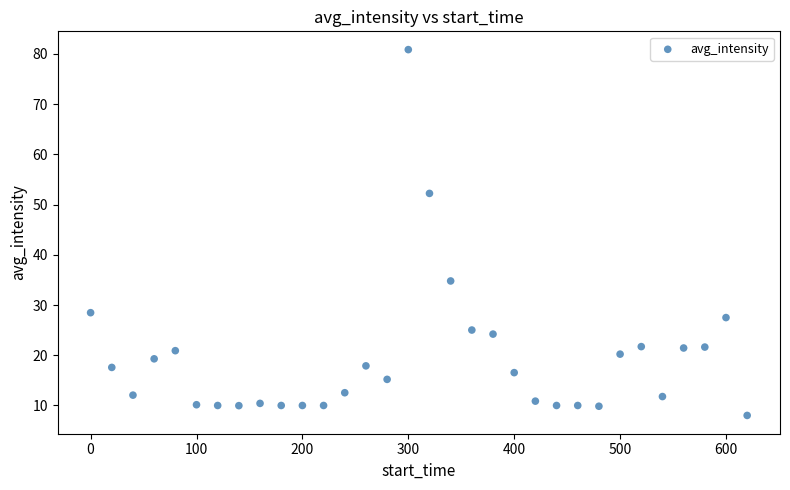

What Y value in the scatter plot is closest to 44?

52.2